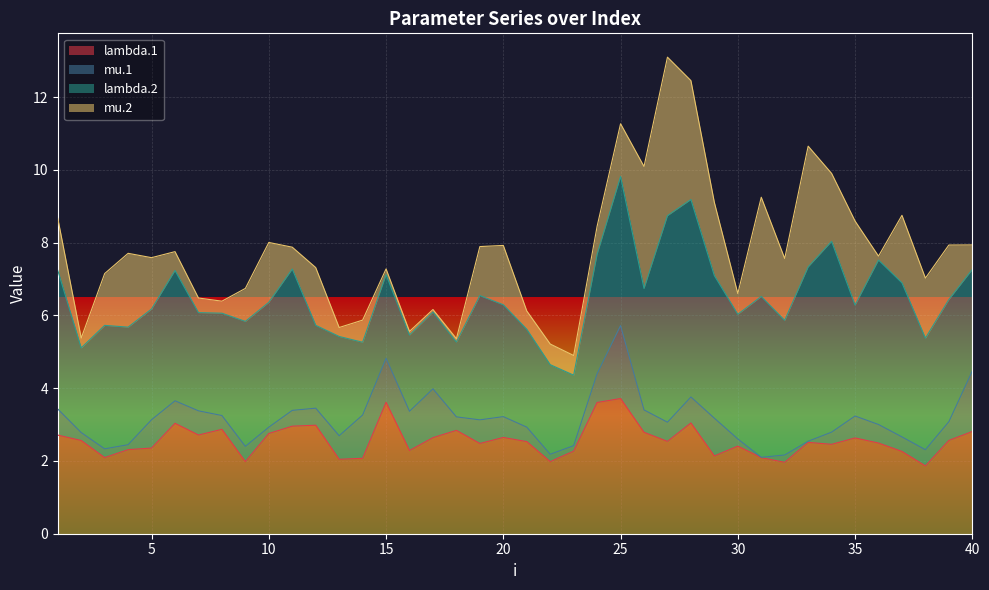

How many lines are shown in the chart?

4